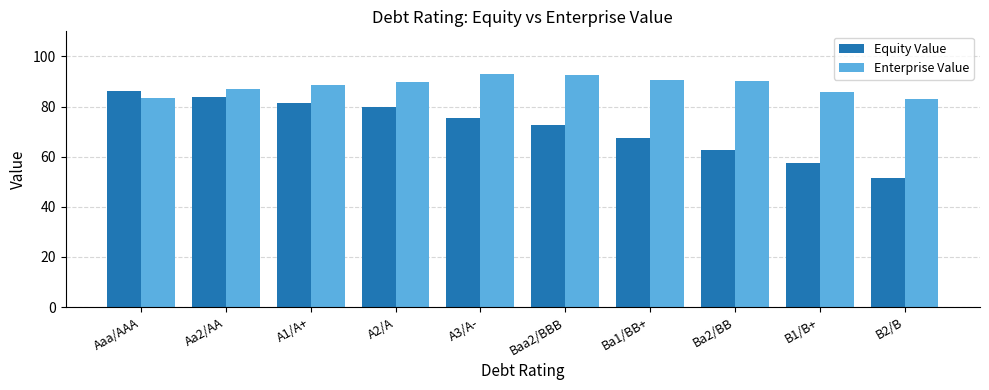

Which series has the largest range (max minus min)?

Equity Value